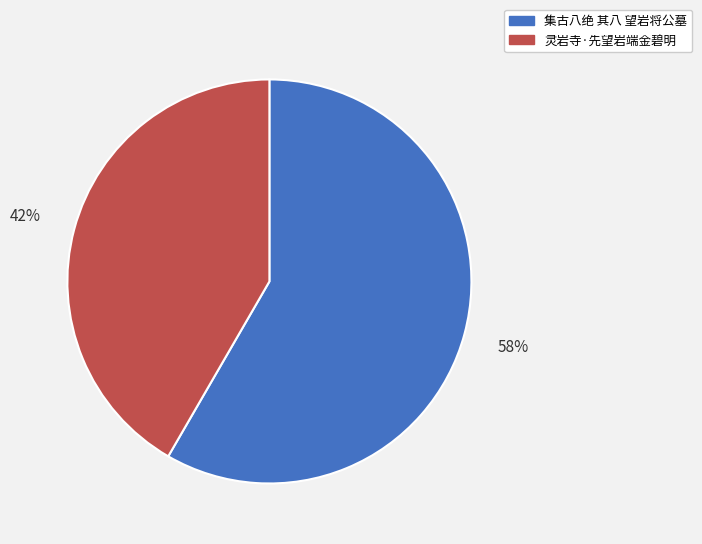

True or false: 灵岩寺·先望岩端金碧明 accounts for 42% of the total.

True